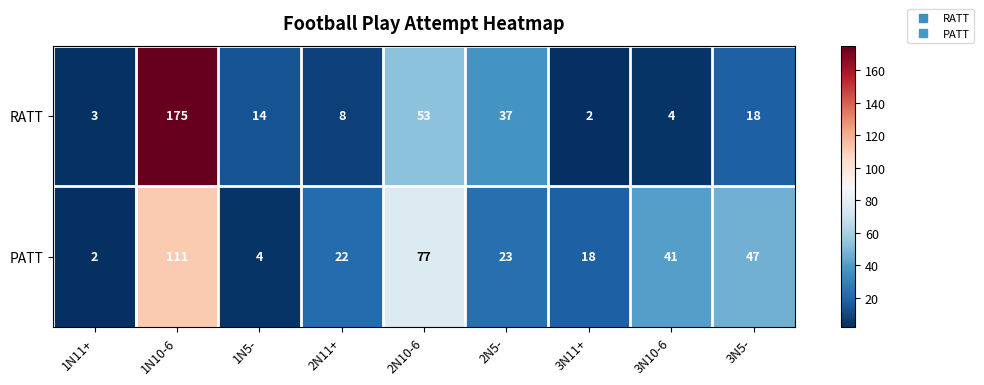

What is the sum of the RATT values at 1N10-6 and 1N11+?

178